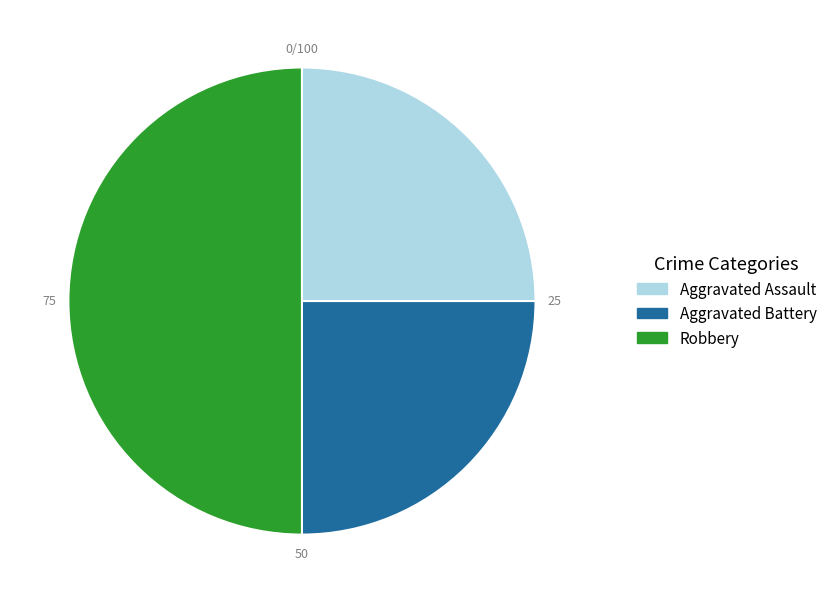

Which has a higher value, Robbery or Aggravated Battery?

Robbery